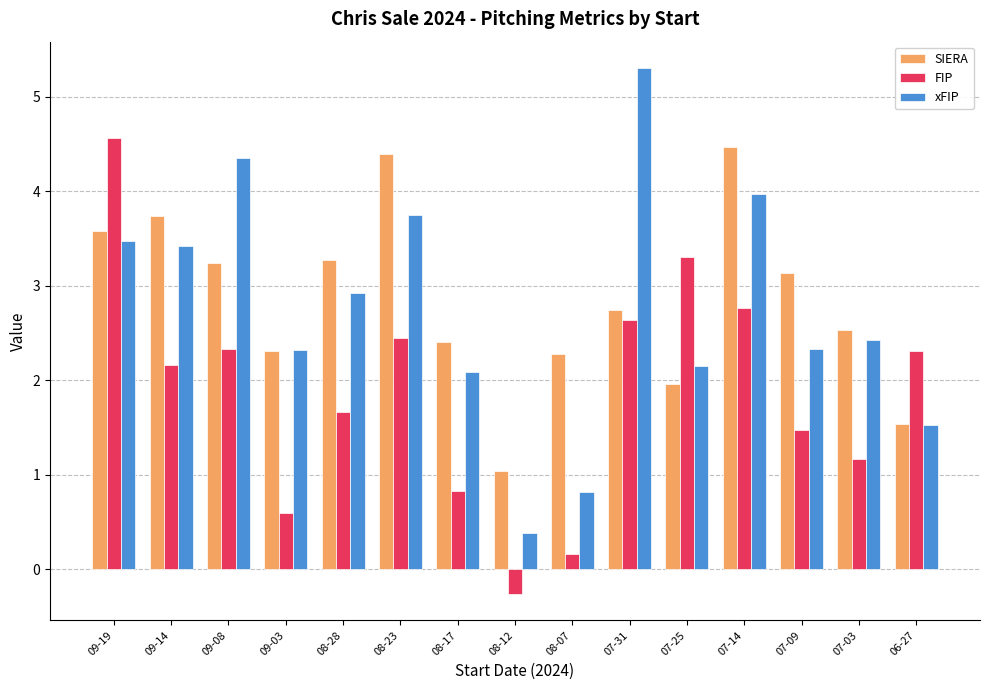

What is the approximate value of FIP at 08-23?

2.5